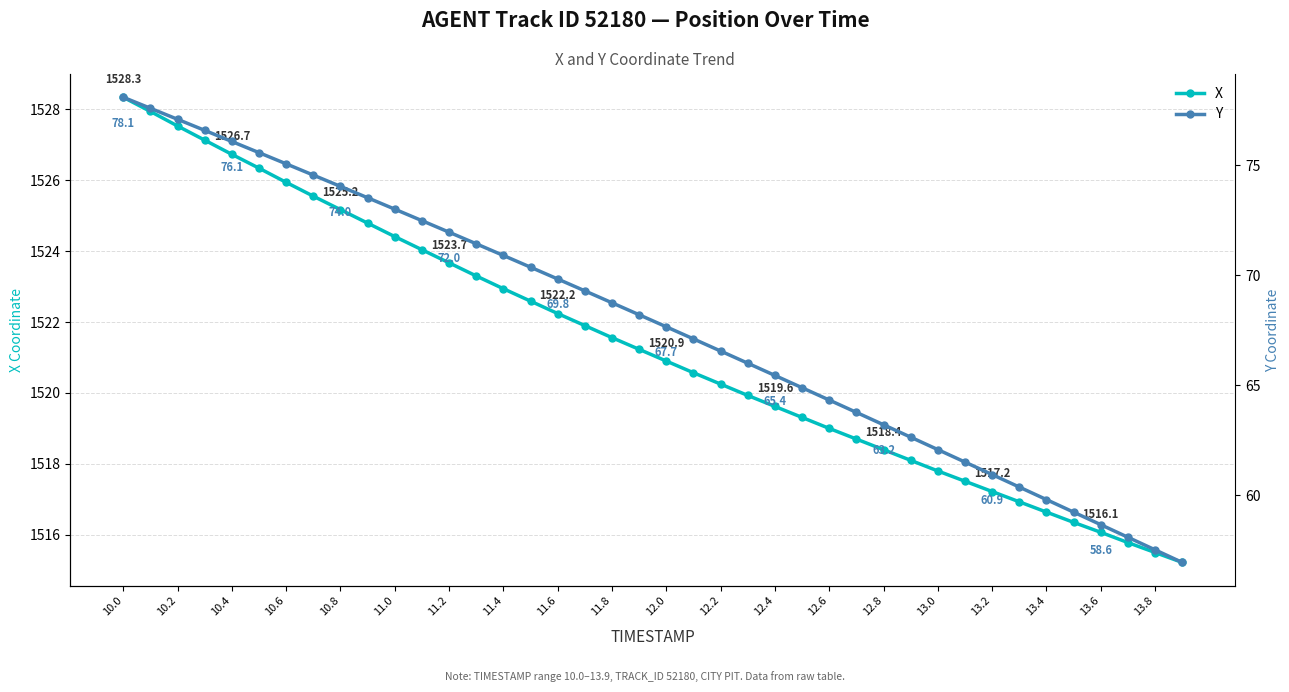

True or false: Y and X cross at least once.

False